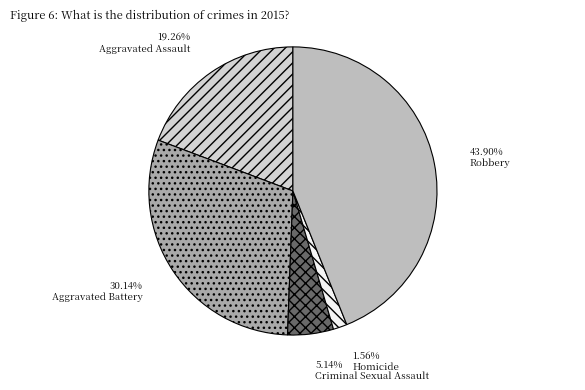

Which category has the biggest portion of the pie?

Robbery